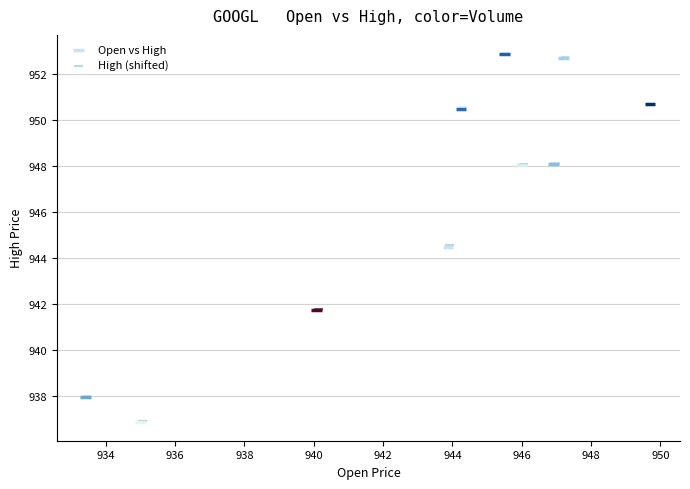

What are all the series names shown in the legend?

Open vs High, High (shifted)